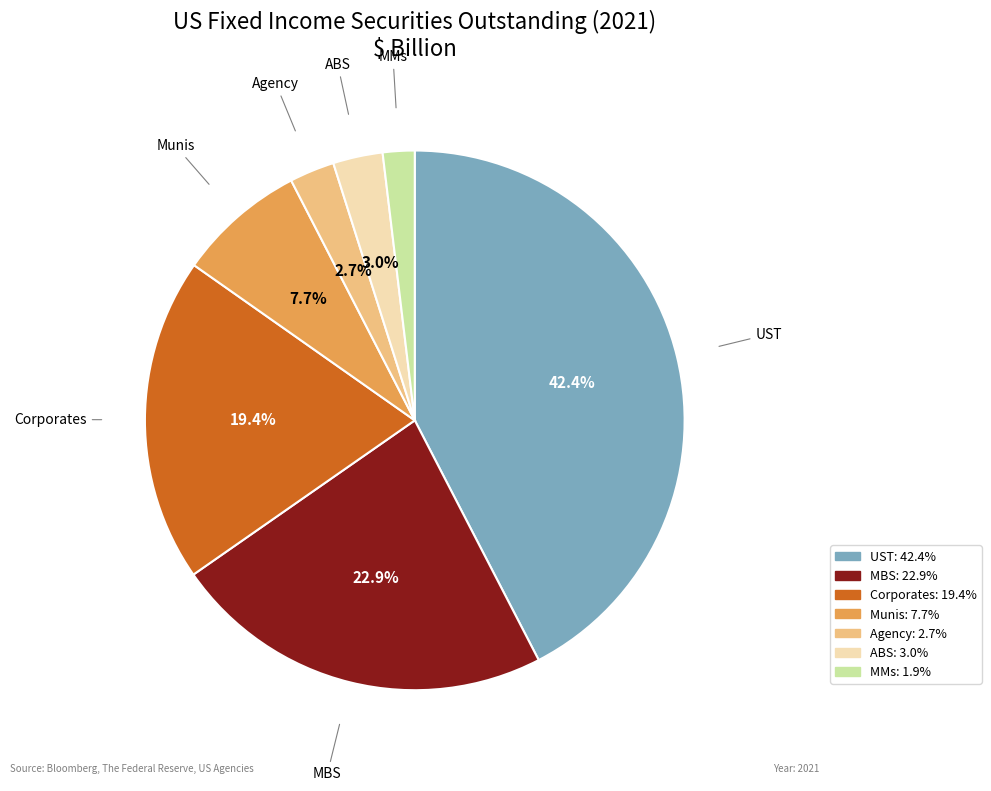

To the nearest percent, what portion does Munis represent?

8%